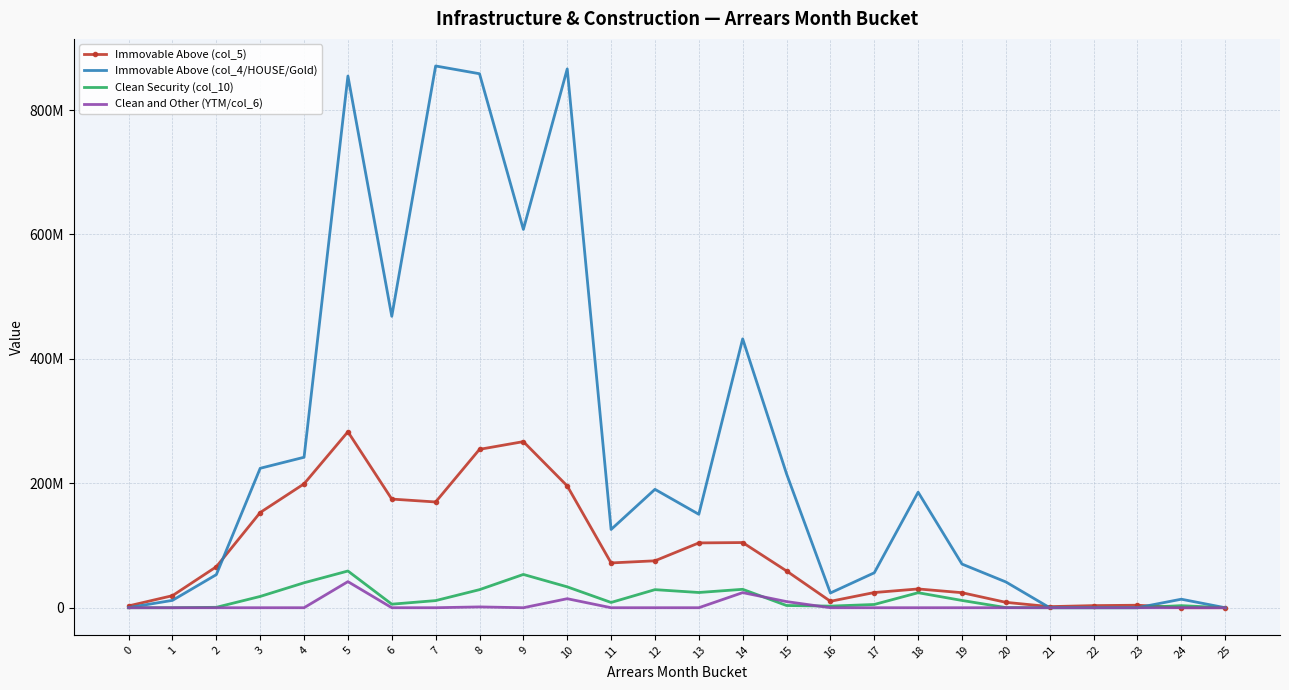

Is it true that Immovable Above (col_4/HOUSE/Gold) equals 312283306.5 at 18?

False